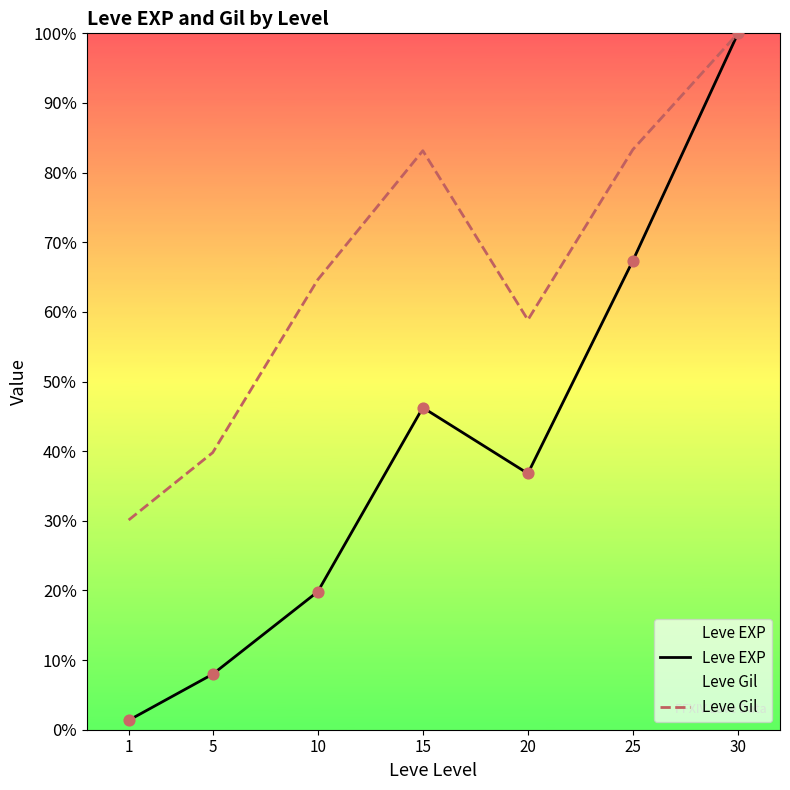

What are all the series names shown in the legend?

Leve EXP, Leve Gil